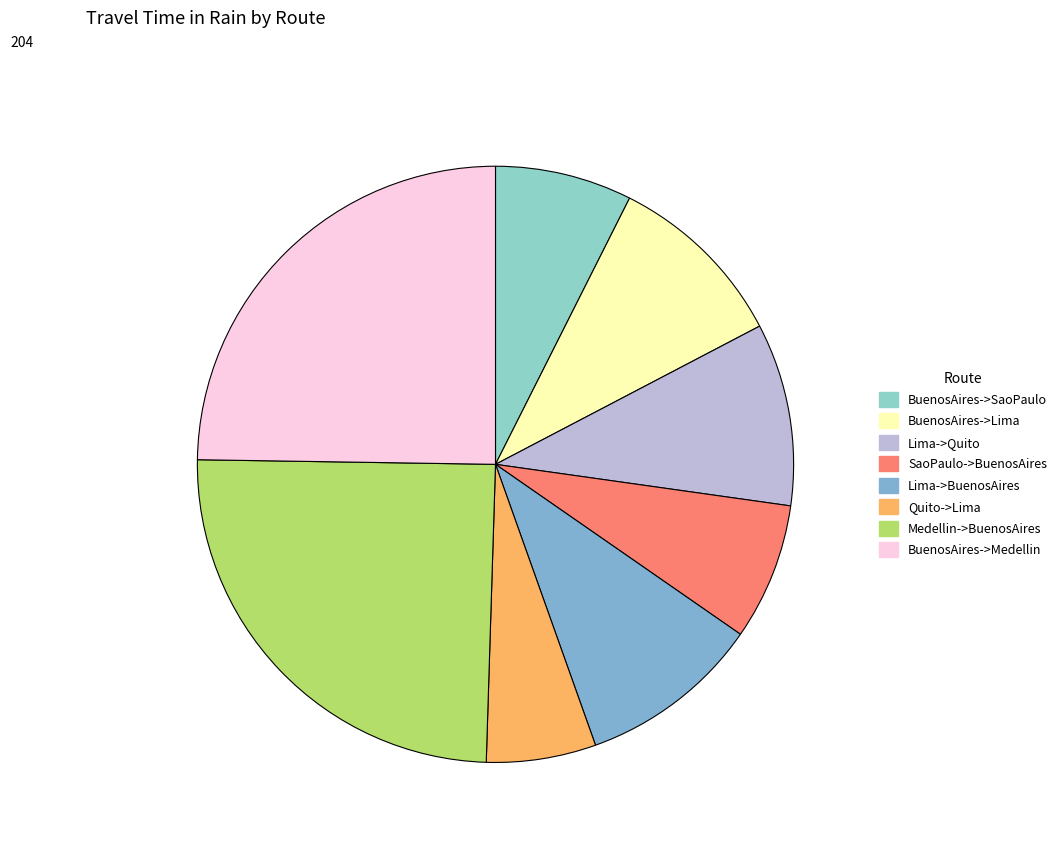

Is the sum of BuenosAires->SaoPaulo and Lima->Quito greater than half?

No